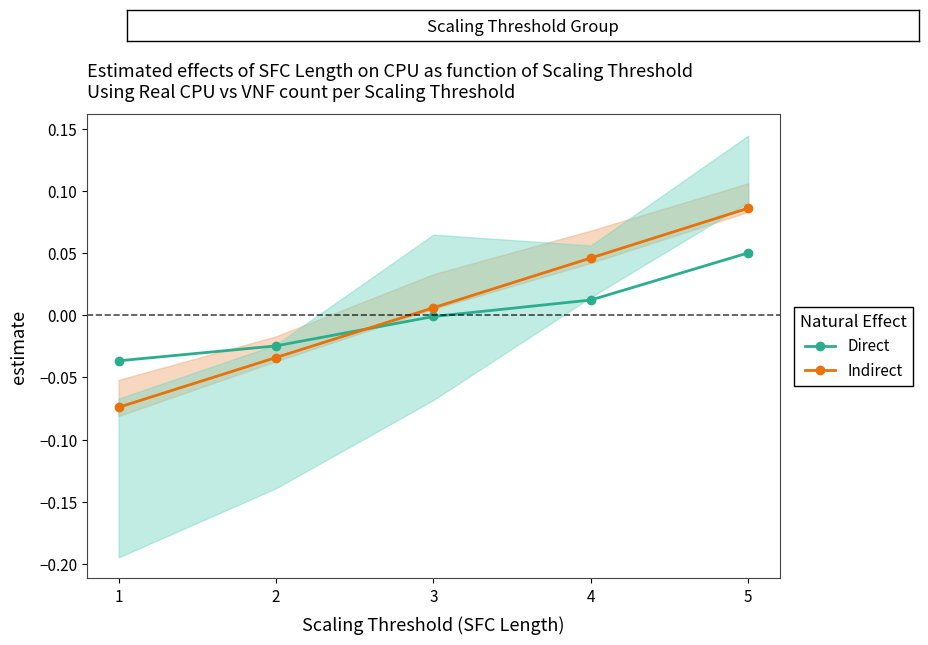

Which series ends up on top after the final intersection of Direct and Indirect?

Indirect